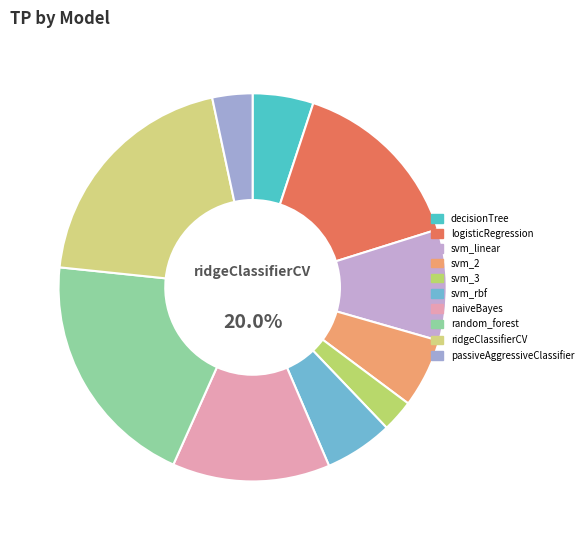

The passiveAggressiveClassifier slice represents 3% of the pie. True or false?

True